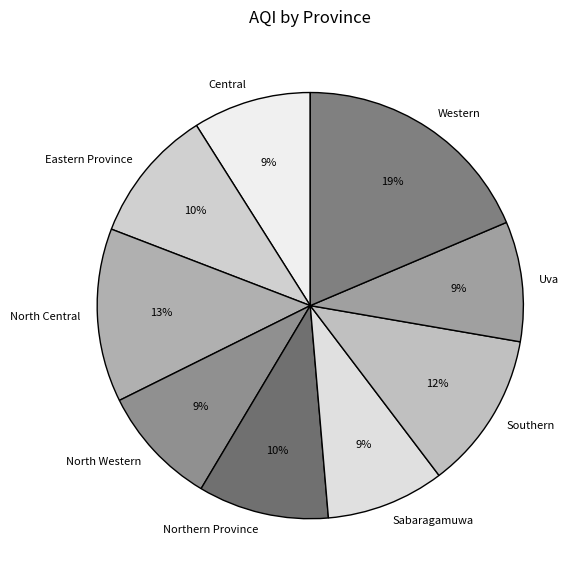

Is the sum of Uva and Eastern Province greater than half?

No